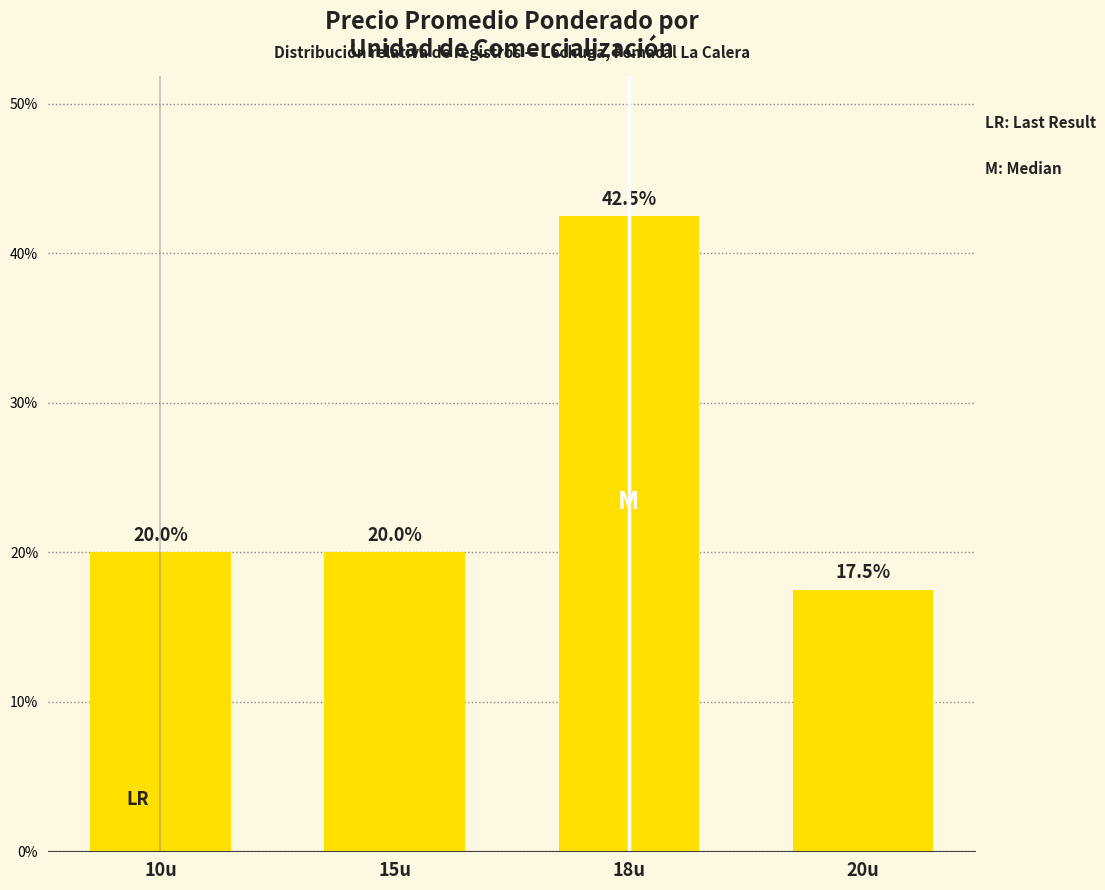

List the labels in order of value, largest first.

18u, 10u, 15u, 20u